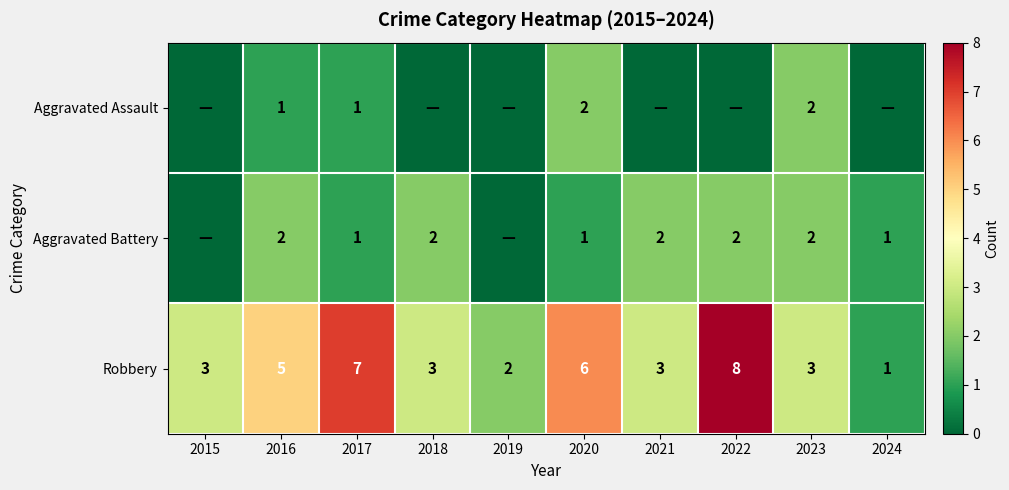

What is the sum of all Robbery values?

41